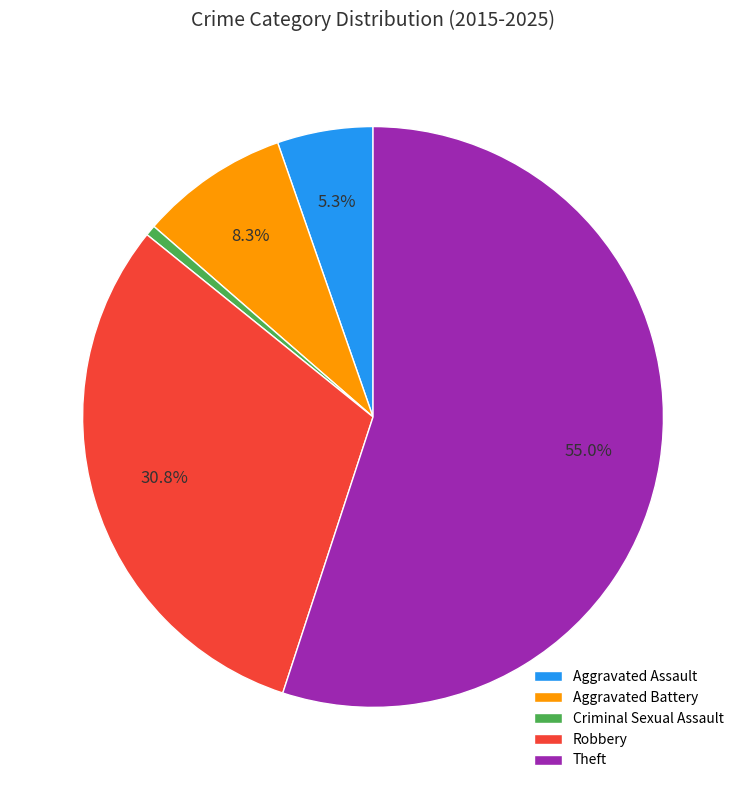

Between Aggravated Battery and Theft, which is larger?

Theft